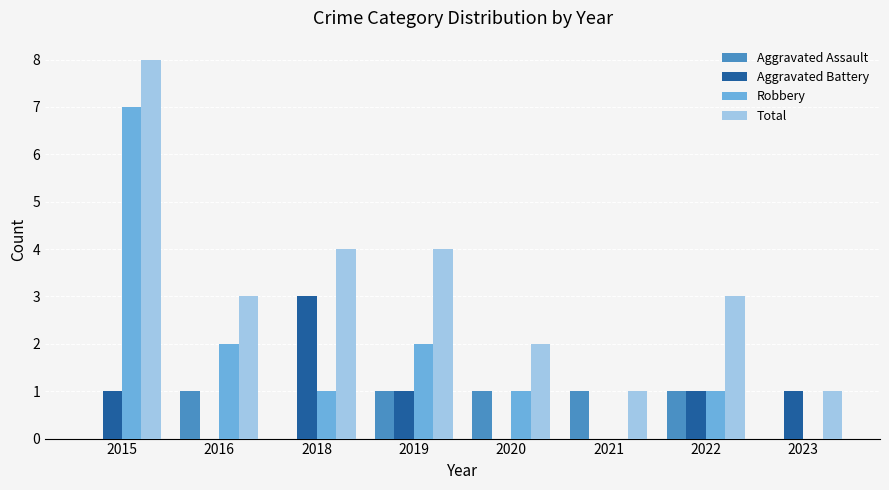

True or false: Aggravated Battery has a value of 0 at 2019.

False